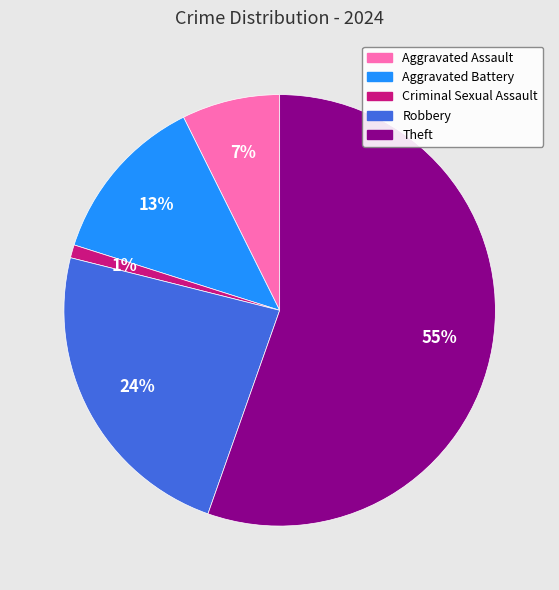

What is the smallest slice in the pie chart?

Criminal Sexual Assault